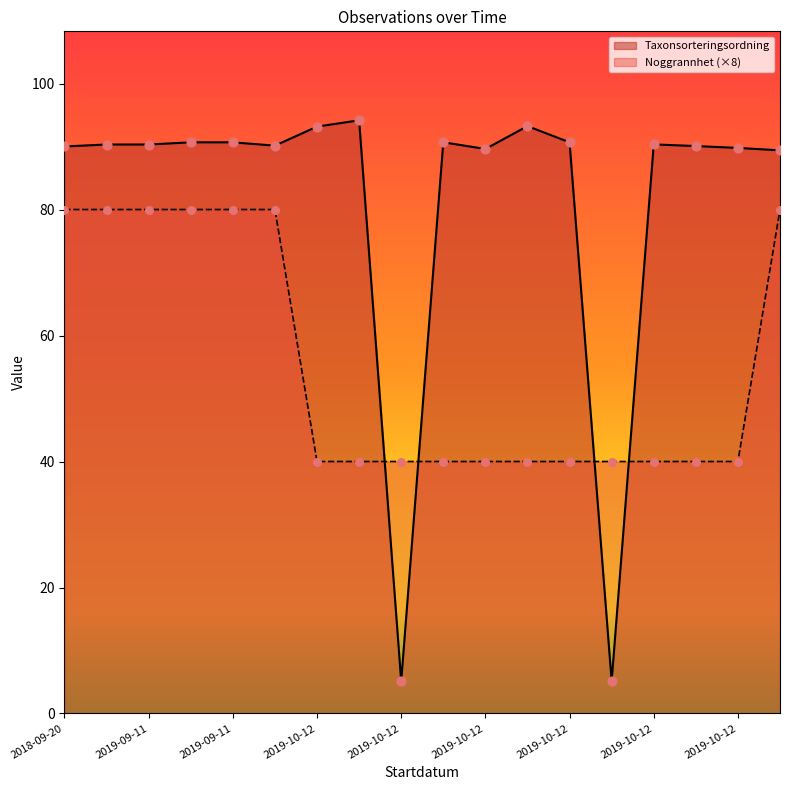

Which series reaches the minimum Y coordinate?

Taxonsorteringsordning